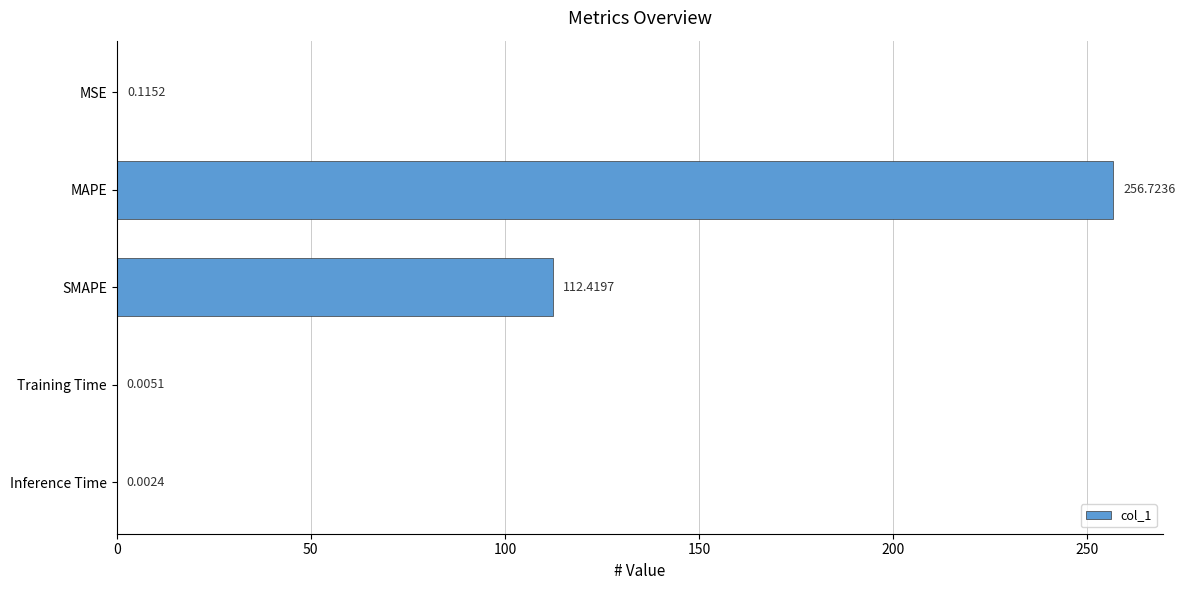

Where is the data nearest to the value 128?

SMAPE